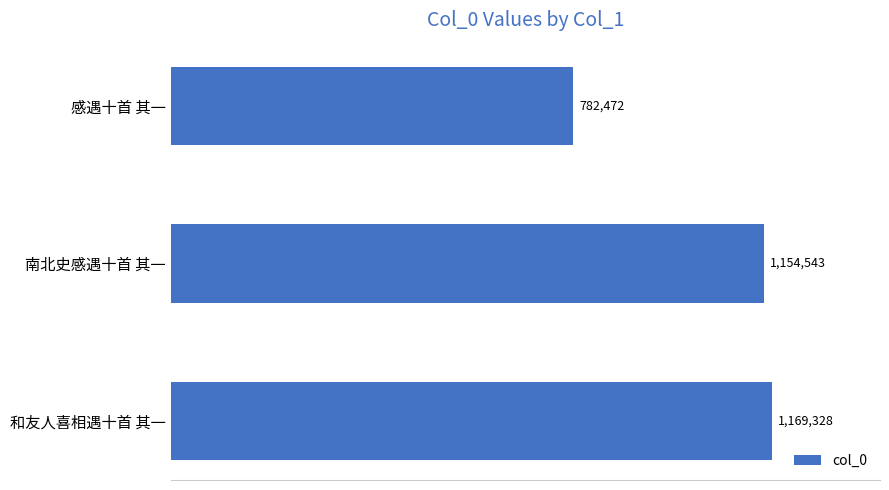

How many values are below 1154543?

1